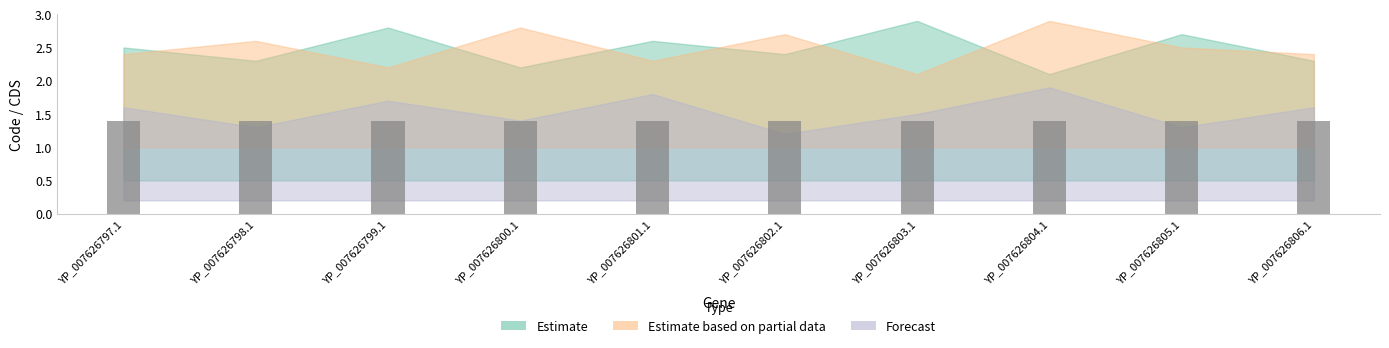

What position from the left is YP_007626803.1?

7